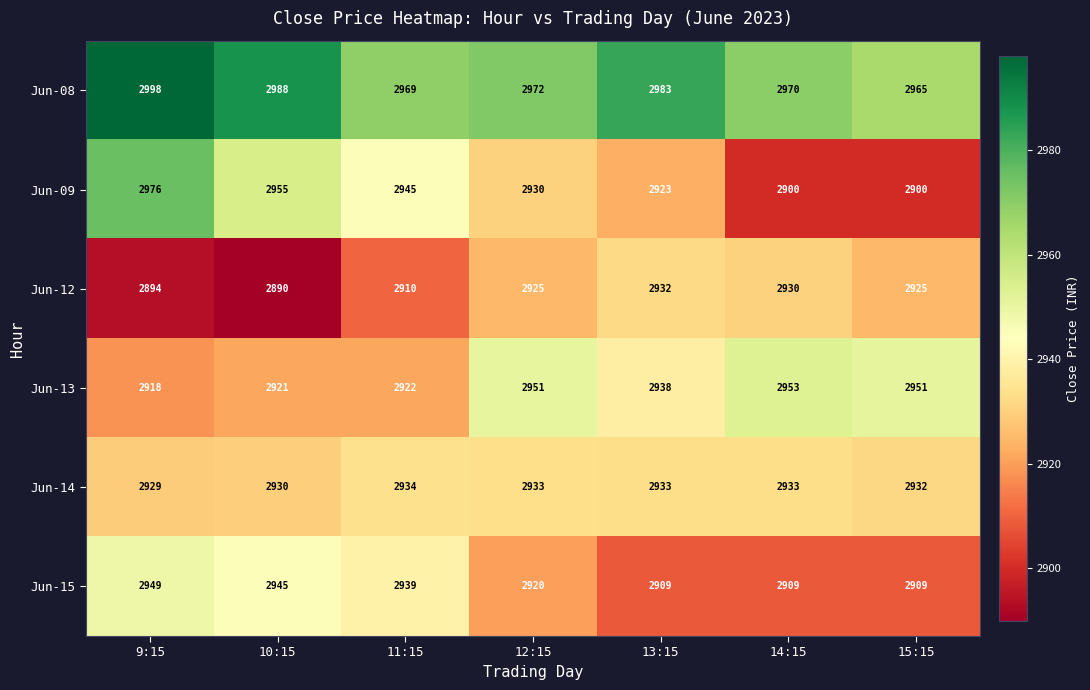

At which category is the sum across all series the highest?

9:15